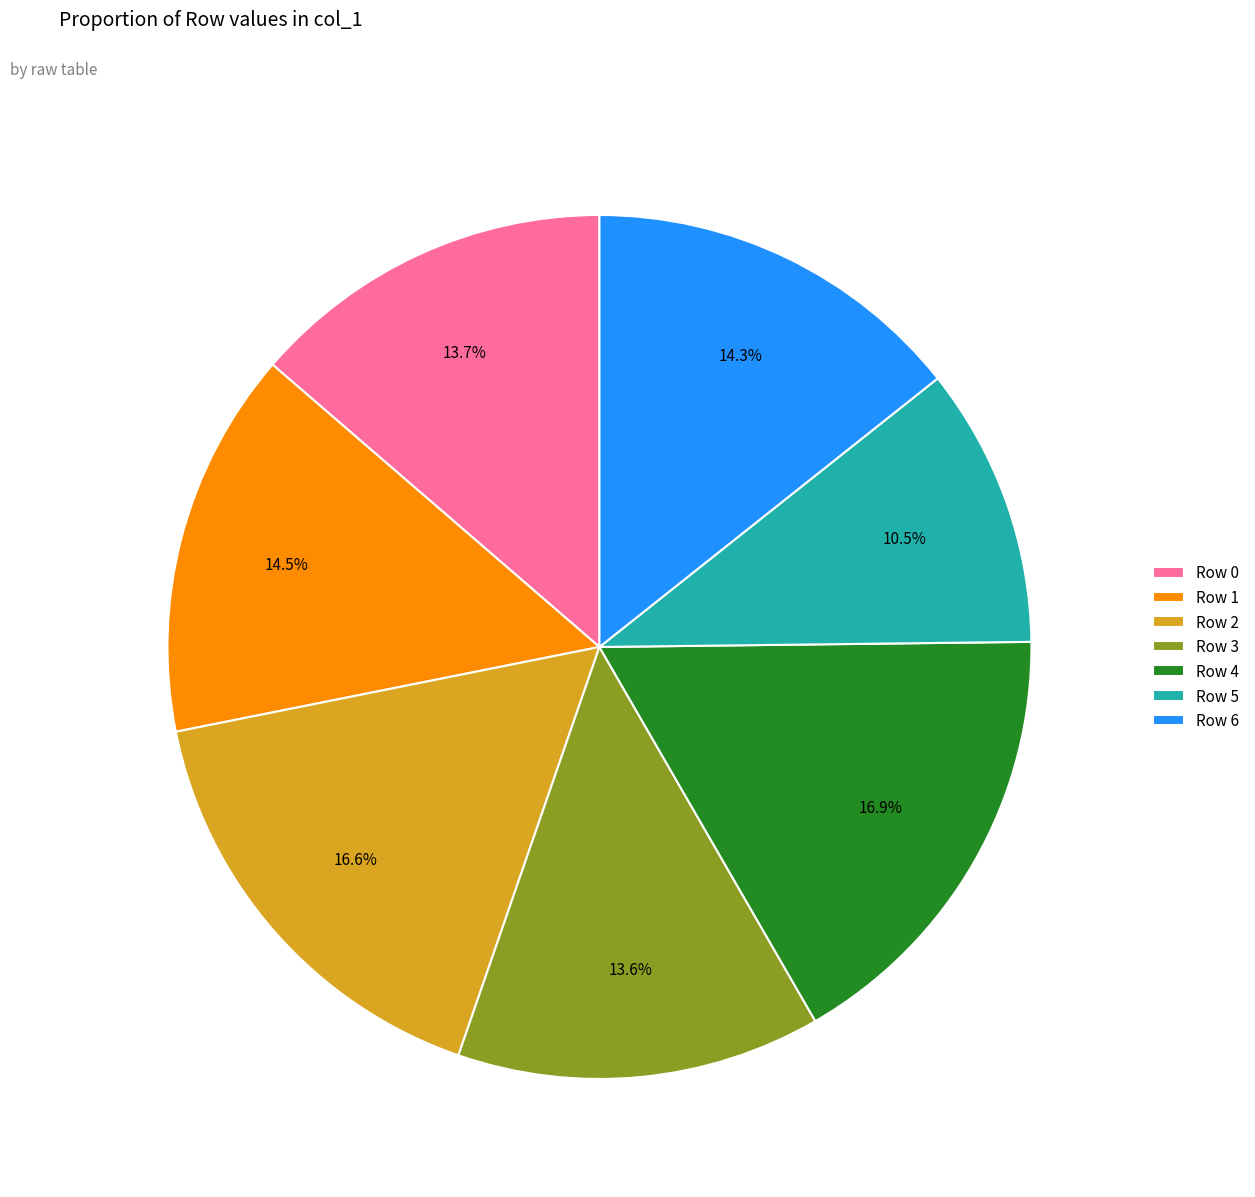

What is the smallest slice in the pie chart?

Row 5